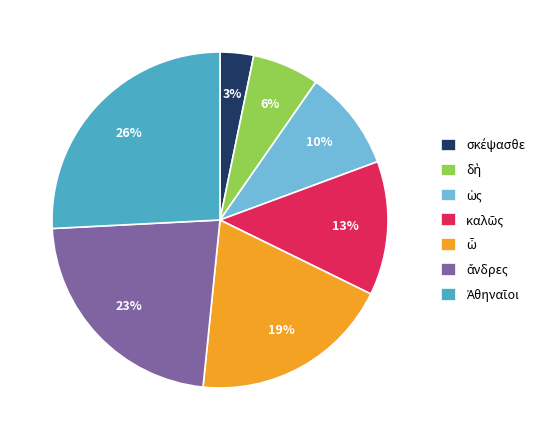

To the nearest percent, what is the difference between the largest and smallest slice percentages?

23%